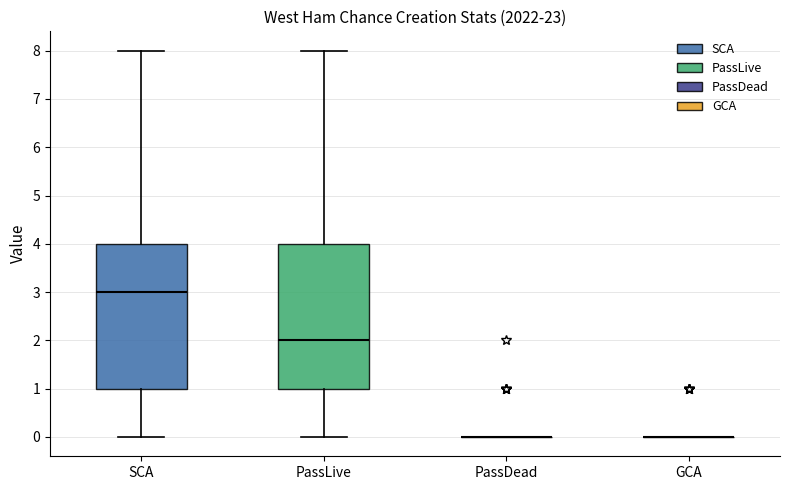

Where does the median line of the box for SCA sit on the y-axis? The values are not printed on the chart, so give them approximately, as read against the axis.

3